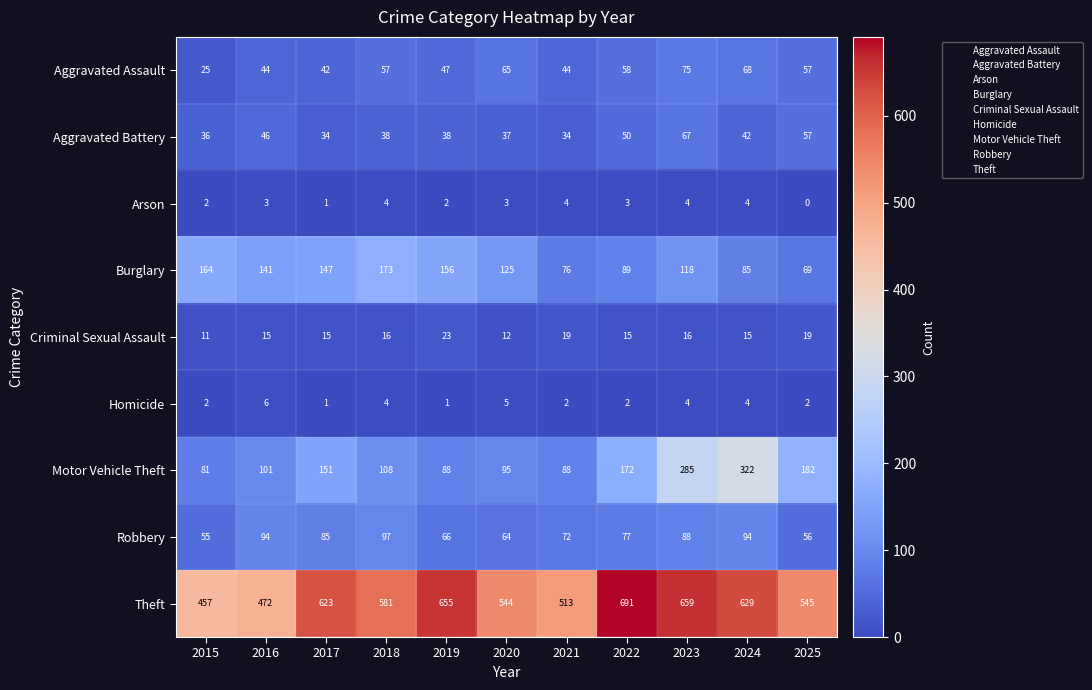

The value of Arson at 2016 is 3. True or false?

True